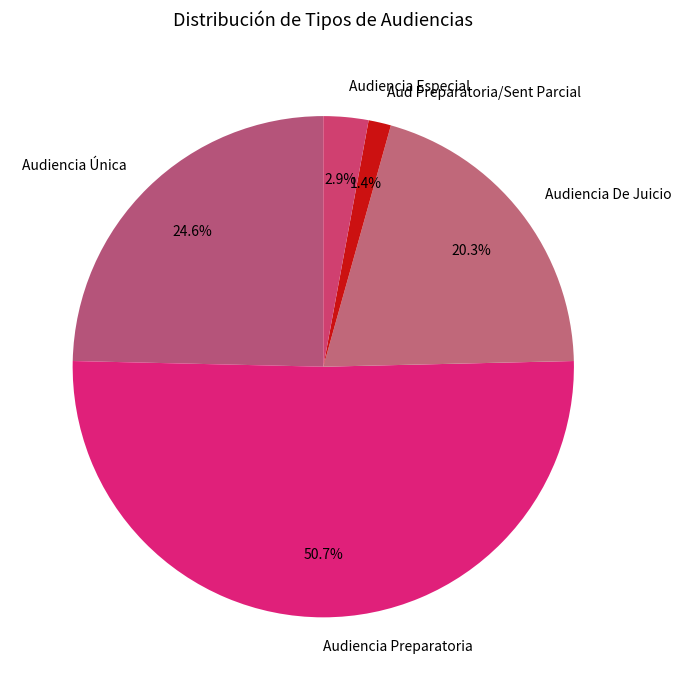

Do Audiencia Preparatoria and Audiencia De Juicio together represent more than half of the pie?

Yes